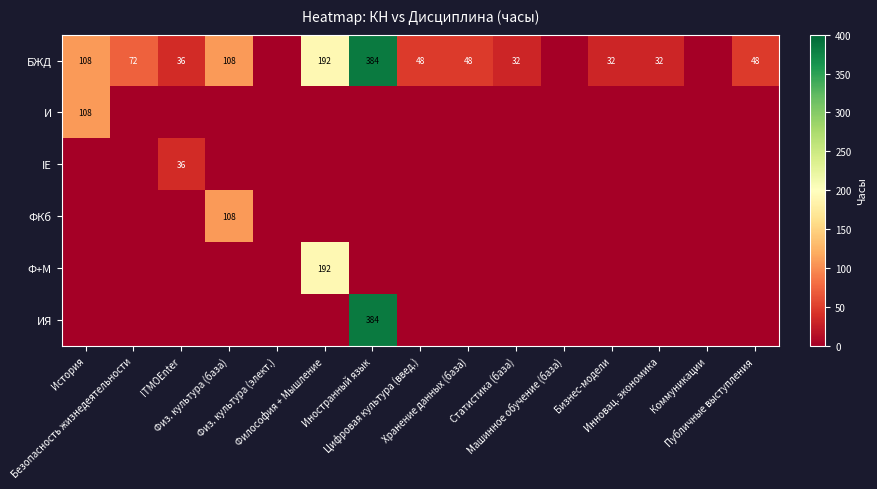

Which series has the largest total across all categories?

БЖД